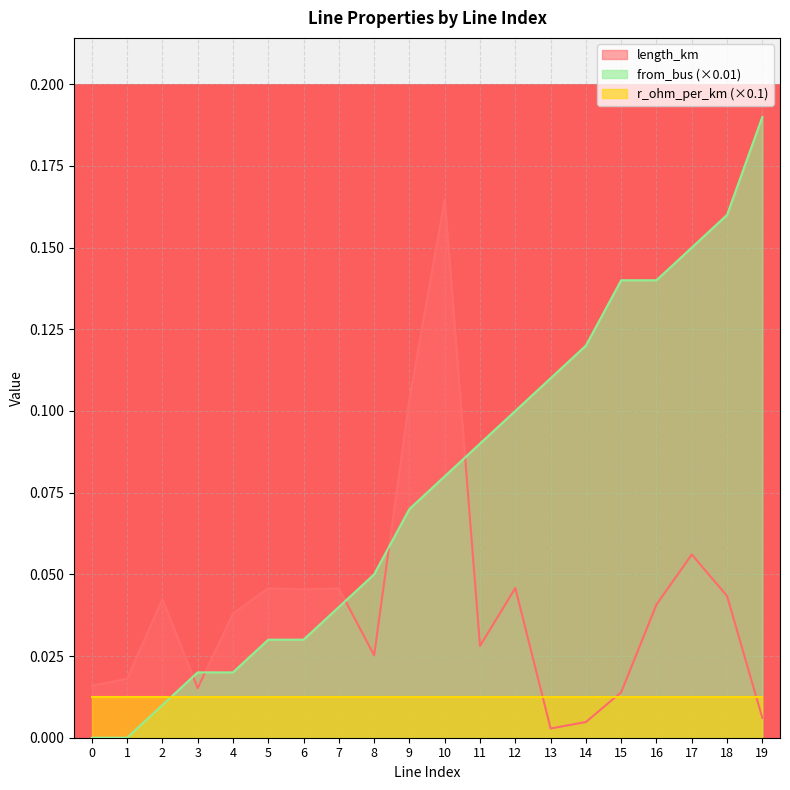

The value of from_bus (×0.01) at 0 is -0.1. True or false?

False